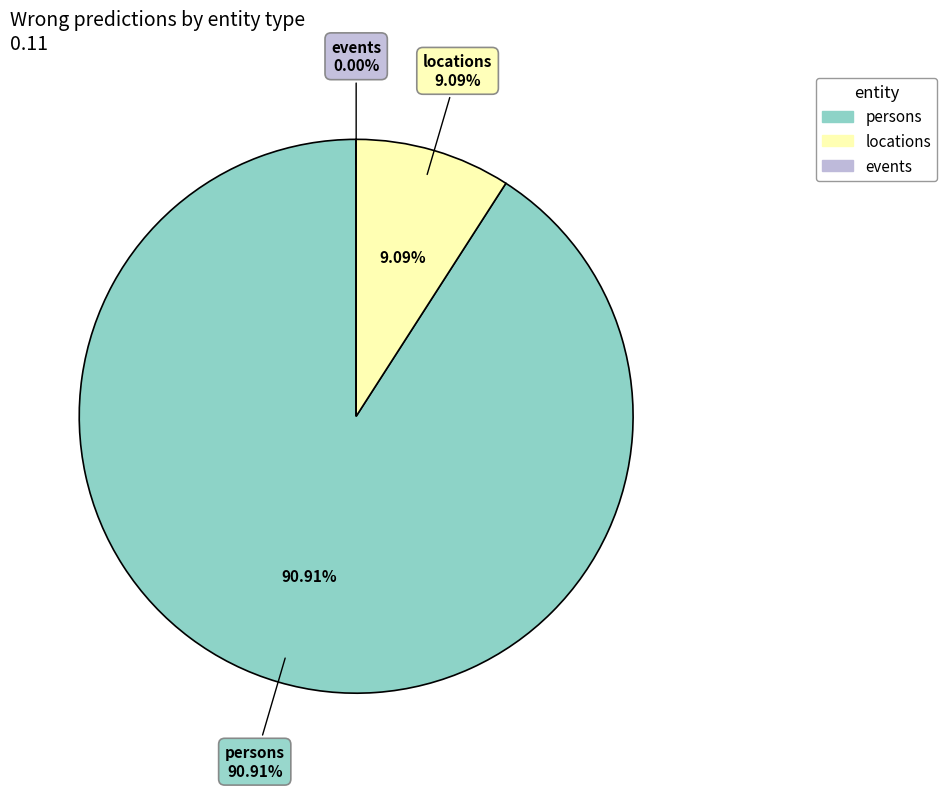

To the nearest percent, what is the combined percentage of events and persons?

91%